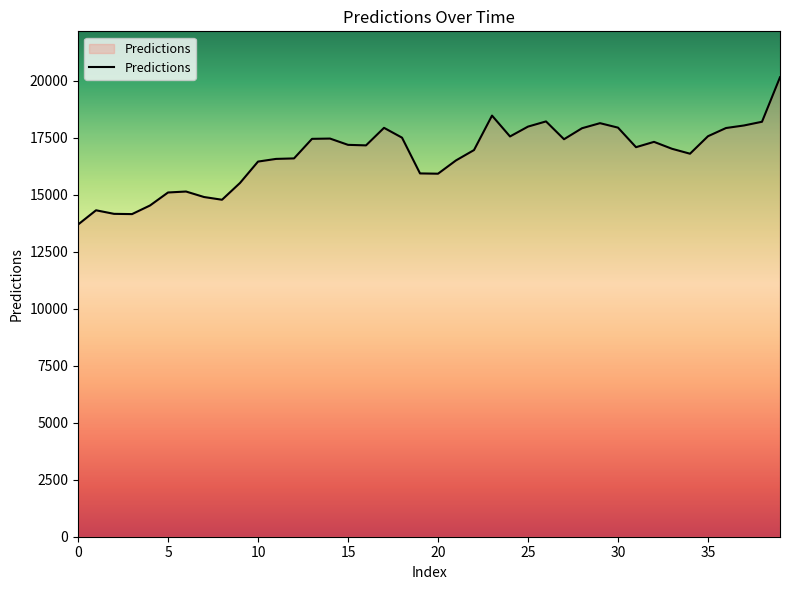

What is the greatest value displayed?

20146.6